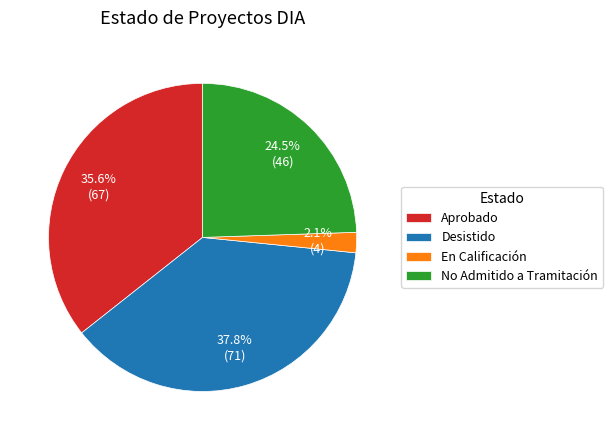

To the nearest percent, what is the average slice percentage?

25%